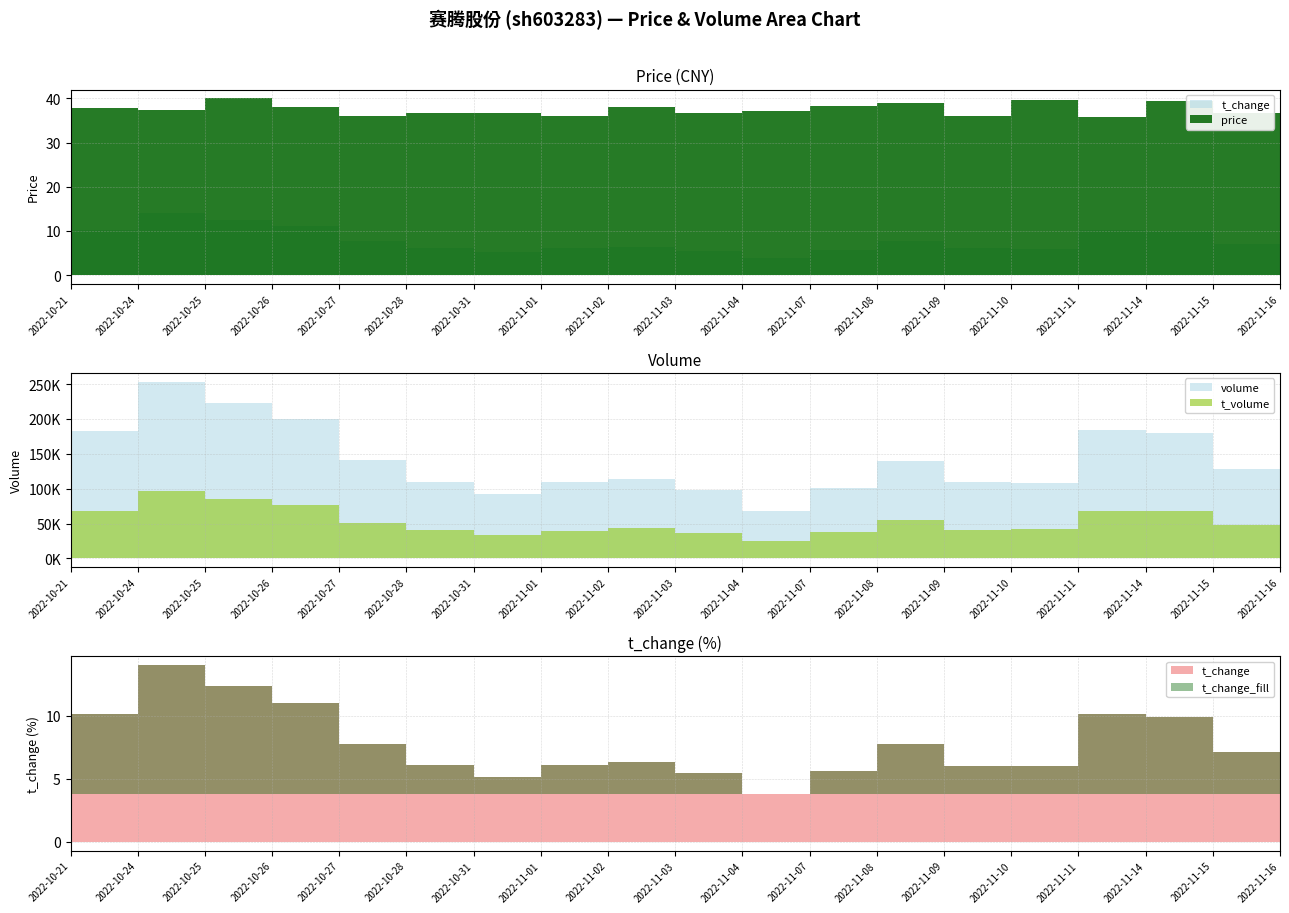

True or false: price and t_volume intersect in this chart.

False